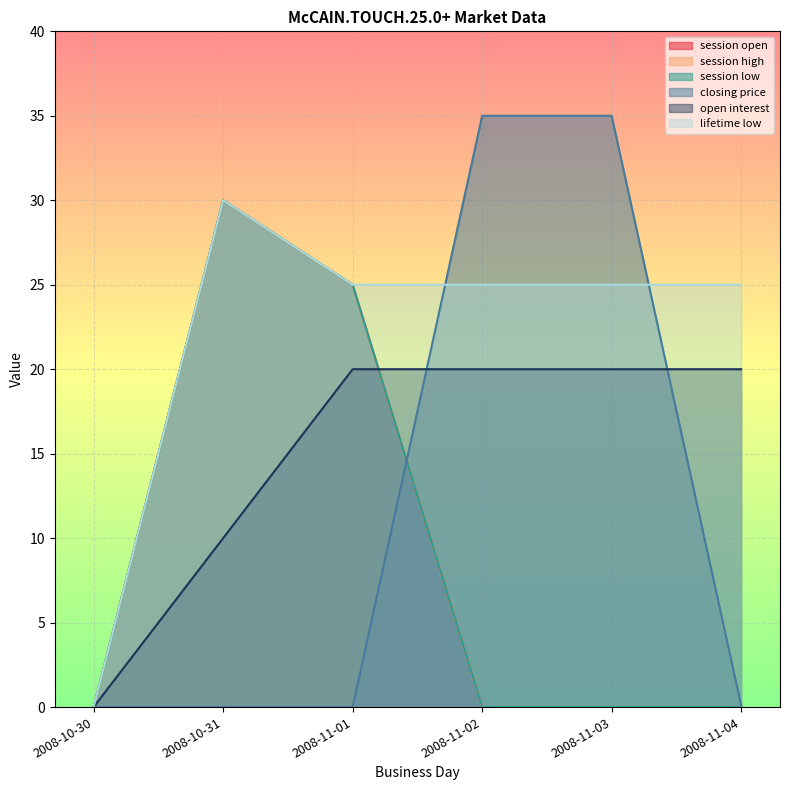

Reading left to right, what are all the values shown in this chart?

session open: 2008-10-30=0.0	2008-10-31=30.0	2008-11-01=25.0	2008-11-02=0.0	2008-11-03=0.0	2008-11-04=0.0
session high: 2008-10-30=0.0	2008-10-31=30.0	2008-11-01=25.0	2008-11-02=0.0	2008-11-03=0.0	2008-11-04=0.0
session low: 2008-10-30=0.0	2008-10-31=30.0	2008-11-01=25.0	2008-11-02=0.0	2008-11-03=0.0	2008-11-04=0.0
closing price: 2008-10-30=0.0	2008-10-31=0.0	2008-11-01=0.0	2008-11-02=35.0	2008-11-03=35.0	2008-11-04=0.1
open interest: 2008-10-30=0.0	2008-10-31=10.0	2008-11-01=20.0	2008-11-02=20.0	2008-11-03=20.0	2008-11-04=20.0
lifetime low: 2008-10-30=0.0	2008-10-31=30.0	2008-11-01=25.0	2008-11-02=25.0	2008-11-03=25.0	2008-11-04=25.0